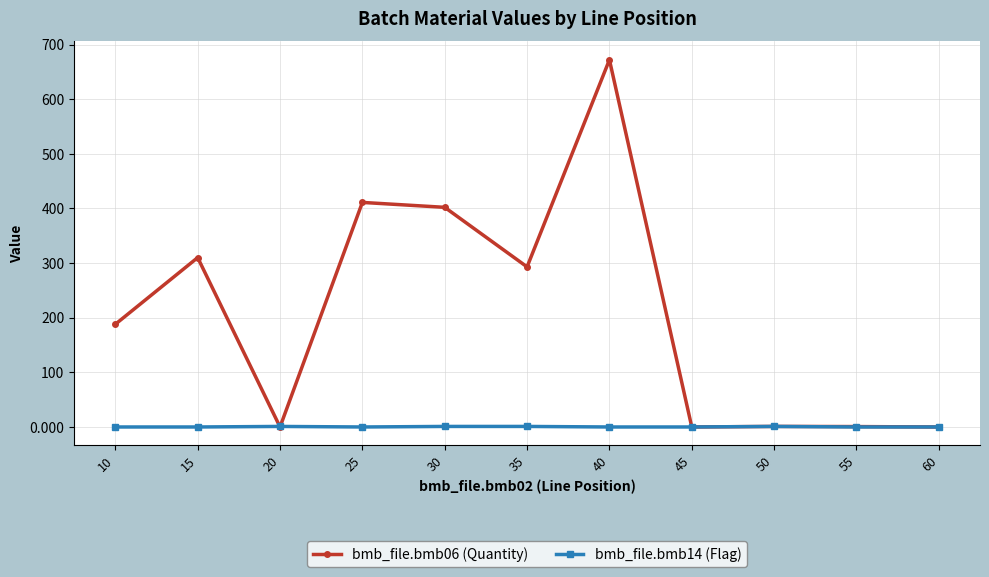

At which category is the sum across all series the highest?

40